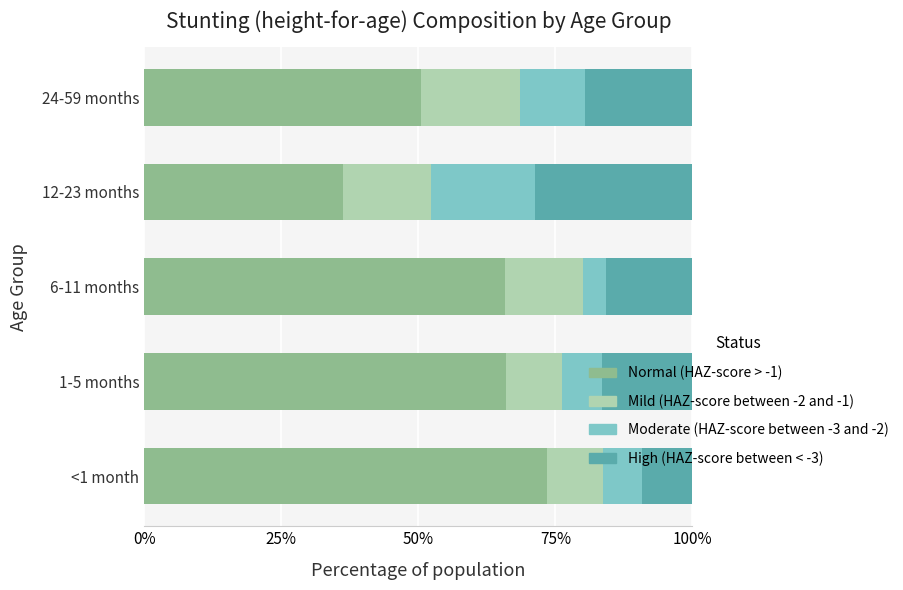

What is the label of the 2nd bar from the right?

12-23 months